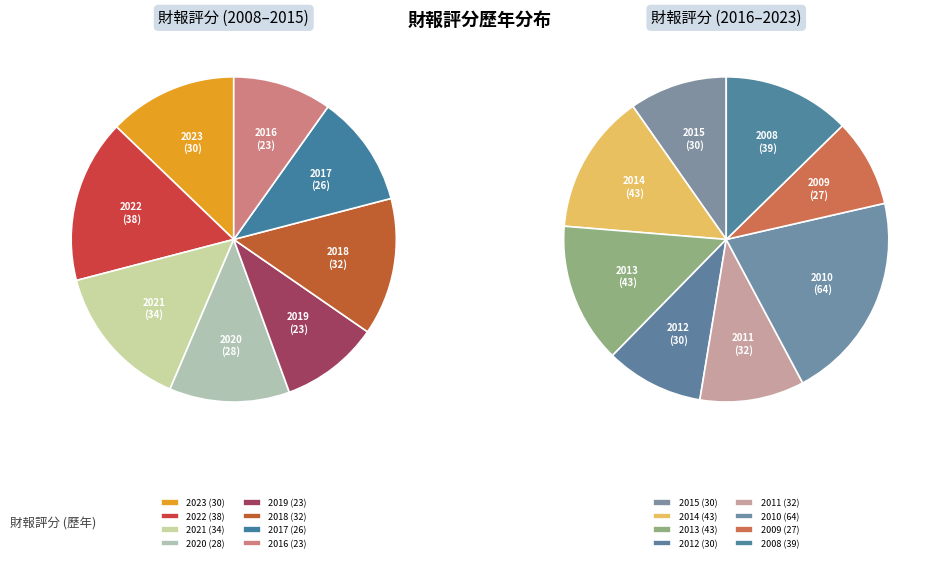

Which has a higher value, 2009 or 2019?

2009